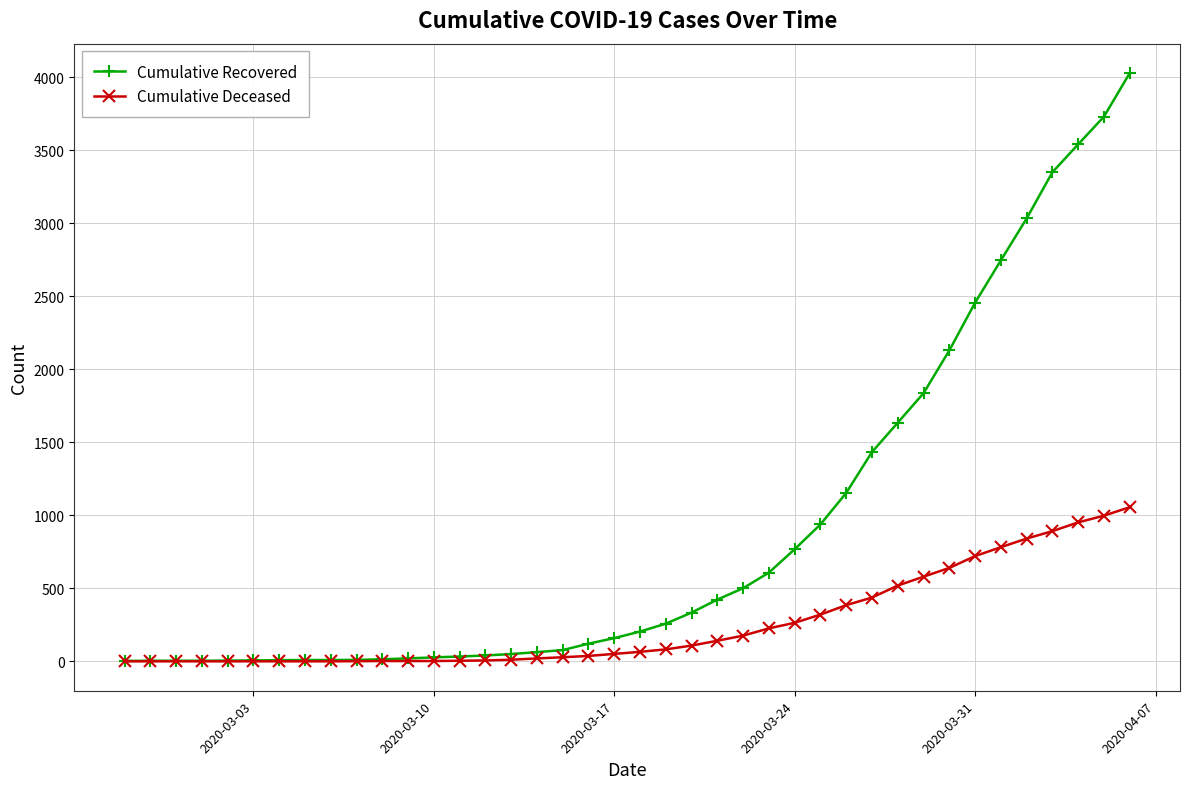

Which series has the largest total across all categories?

Cumulative Recovered